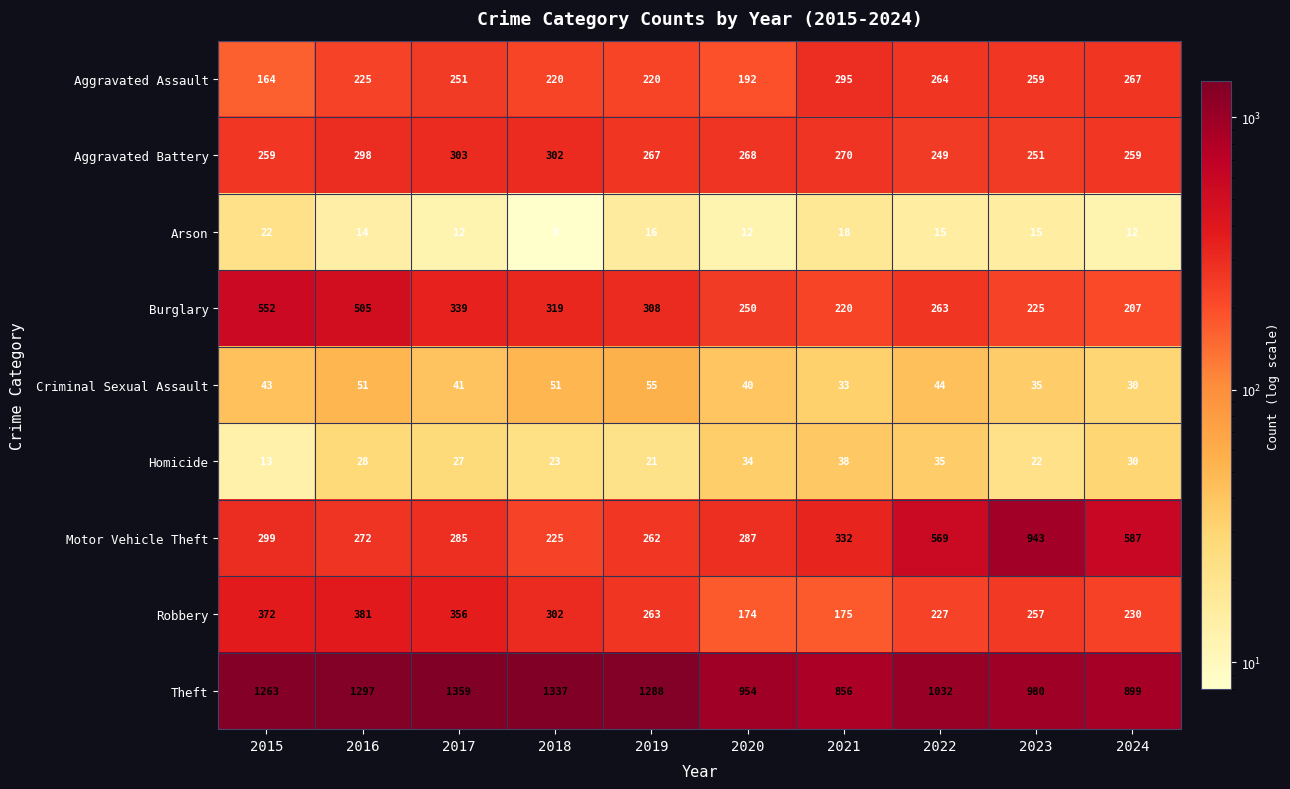

Where is Robbery nearest to the value 277?

2019